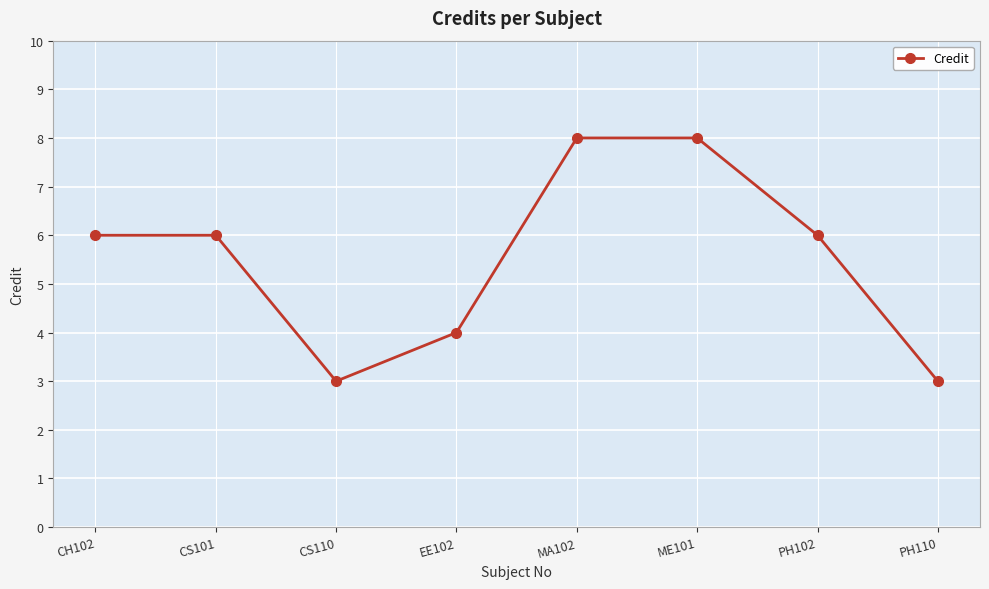

The chart shows a value of 6 at CS101. True or false?

True